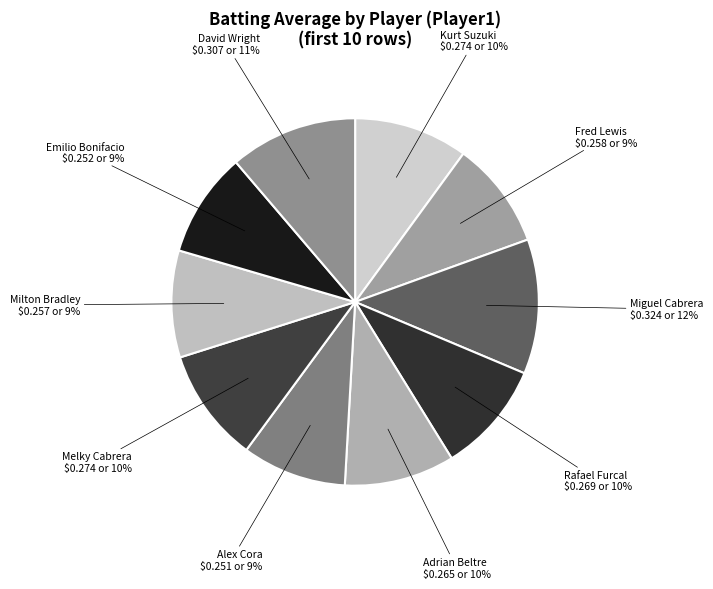

To the nearest percent, what is the difference between the largest and smallest slice percentages?

3%